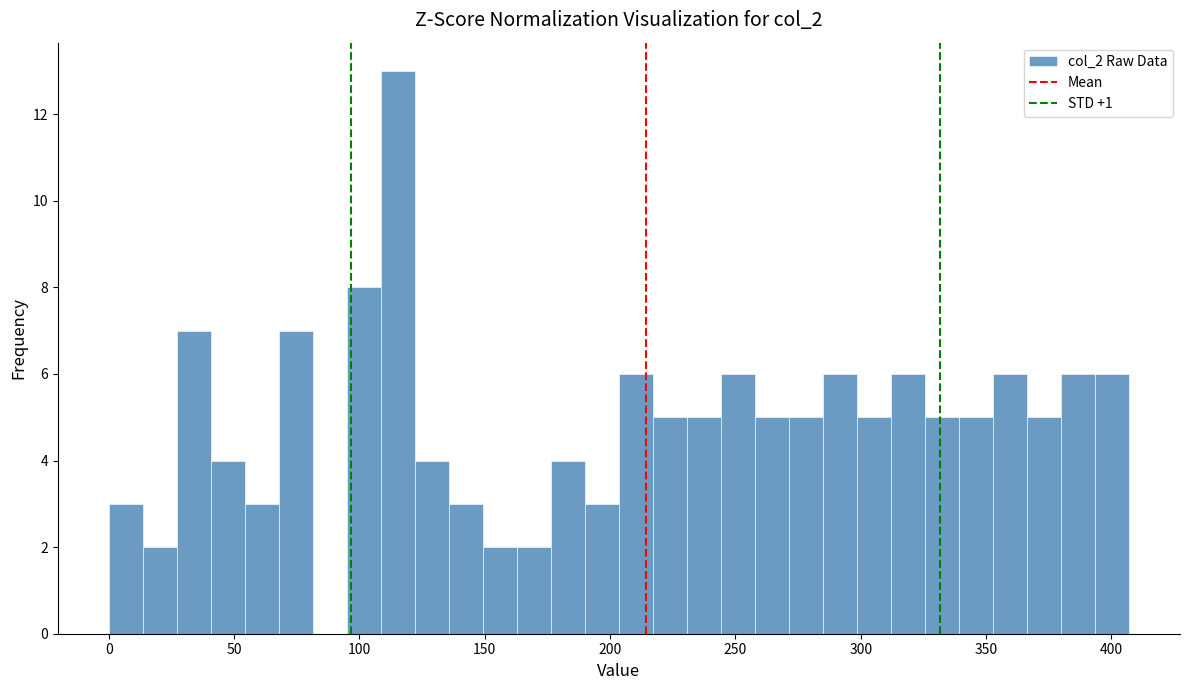

Around what value on the x-axis is the tallest bar? Give the approximate position of its centre, as read against the axis.

115